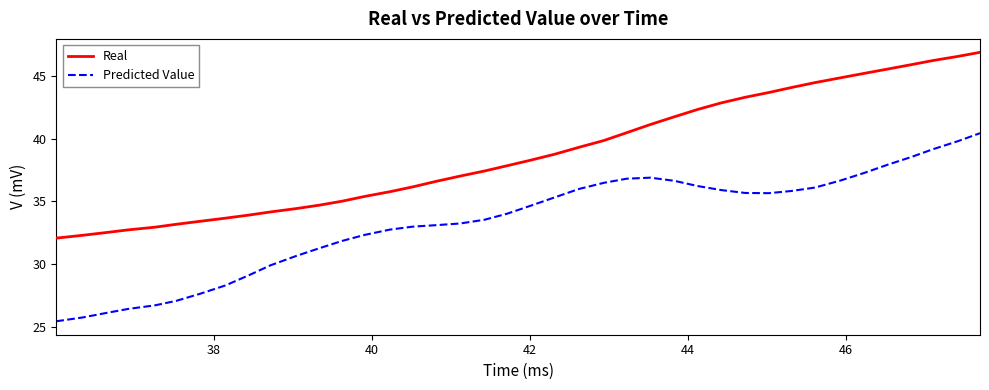

True or false: Predicted Value and Real cross at least once.

False